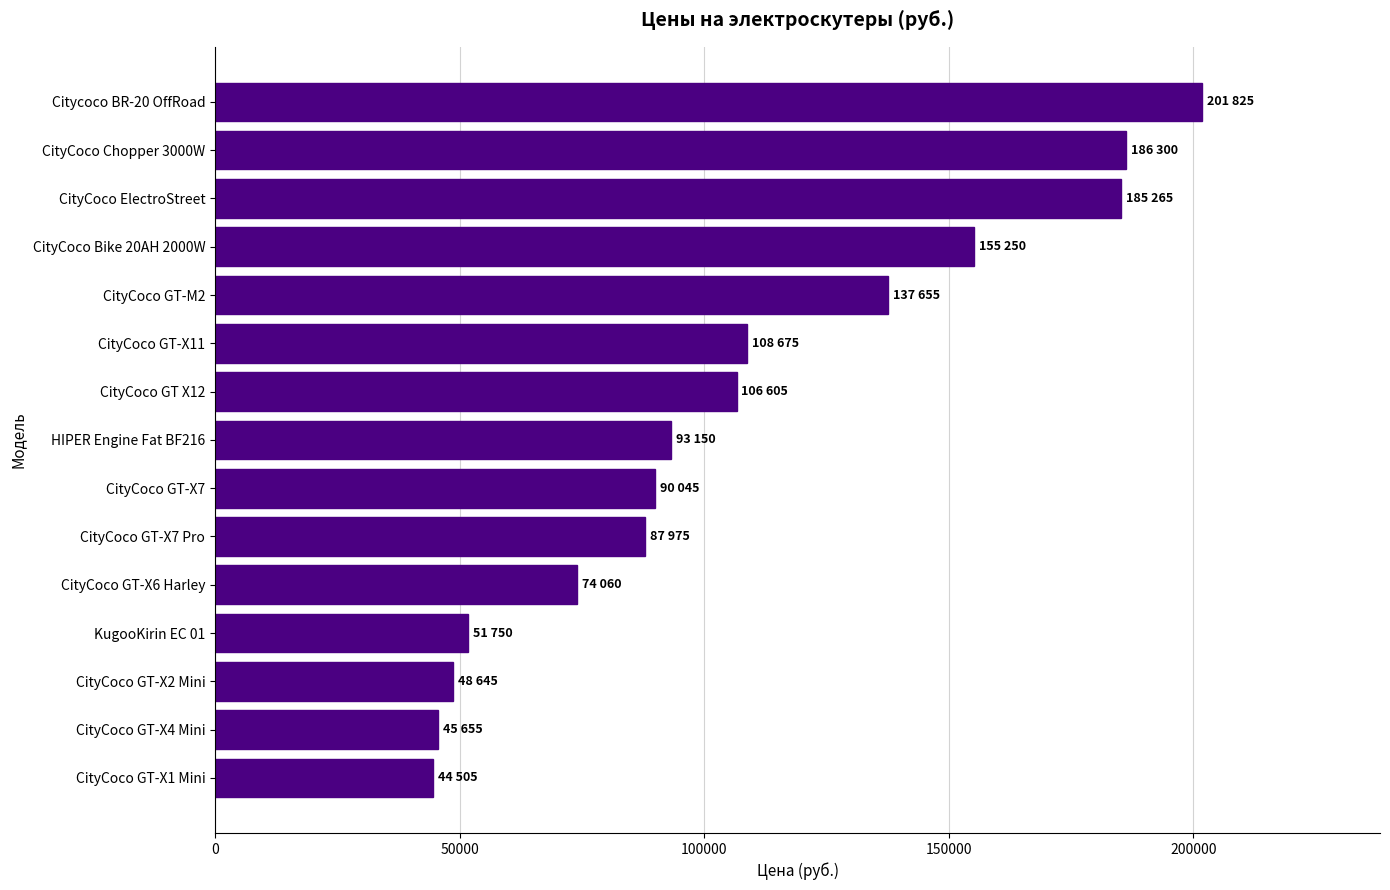

What is the sum of the values at CityCoco Chopper 3000W and CityCoco GT-X7?

276345